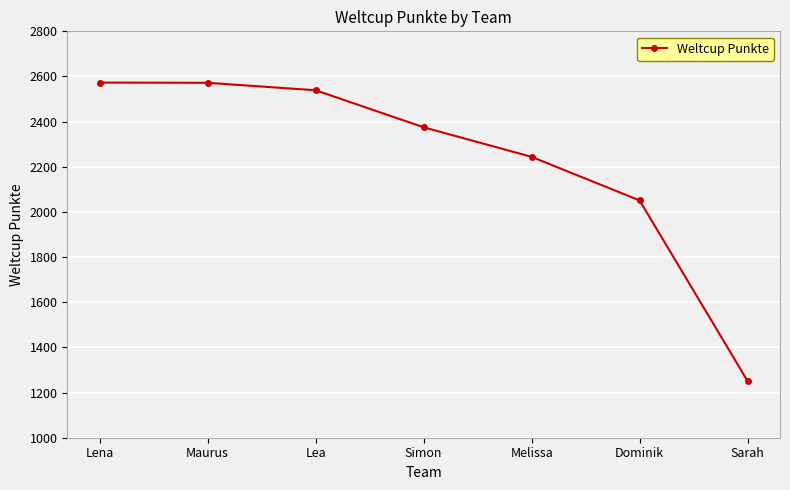

How many data points does each series have?

7